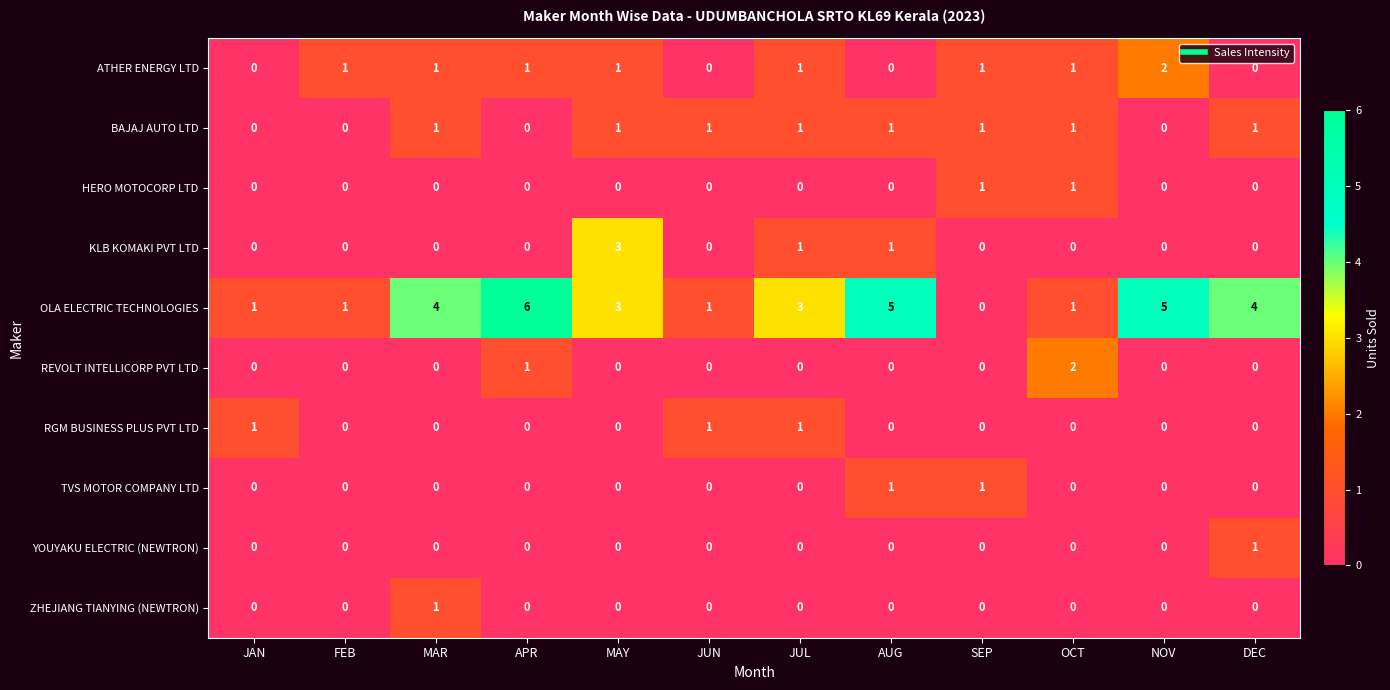

The HERO MOTOCORP LTD series shows 1 at SEP. True or false?

True